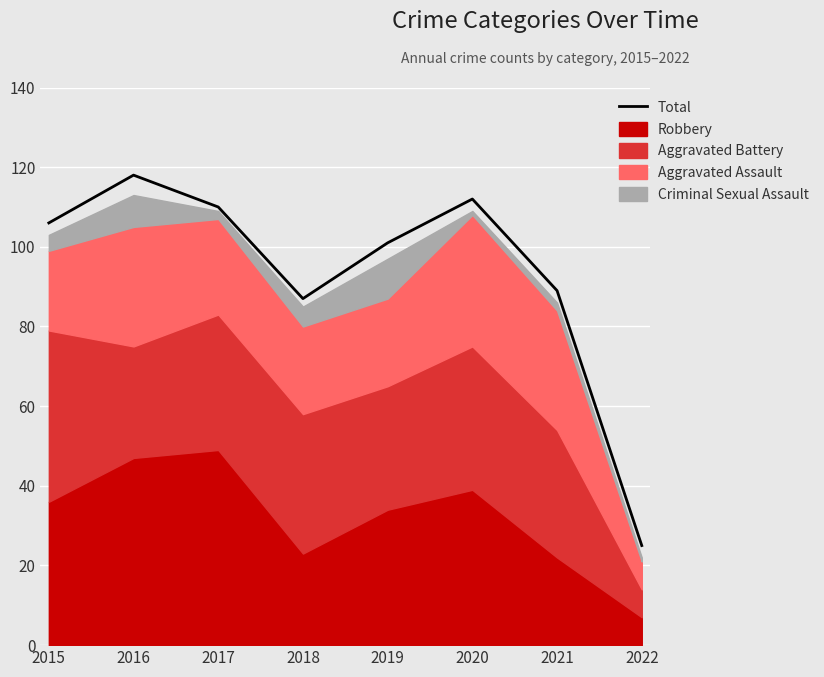

What is the difference between the maximum and minimum values?

93